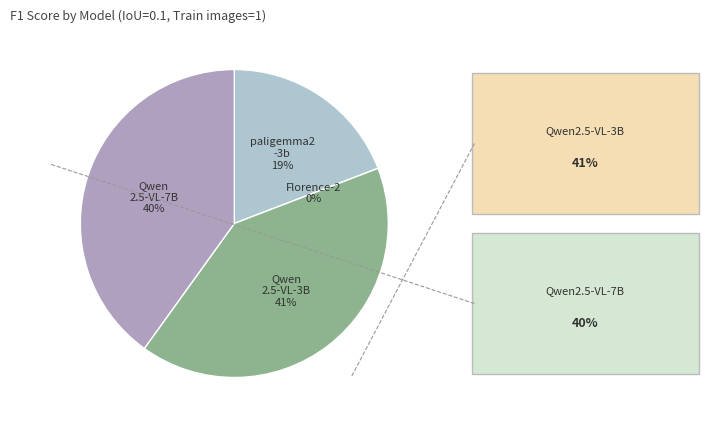

How many segments does this pie chart have?

4